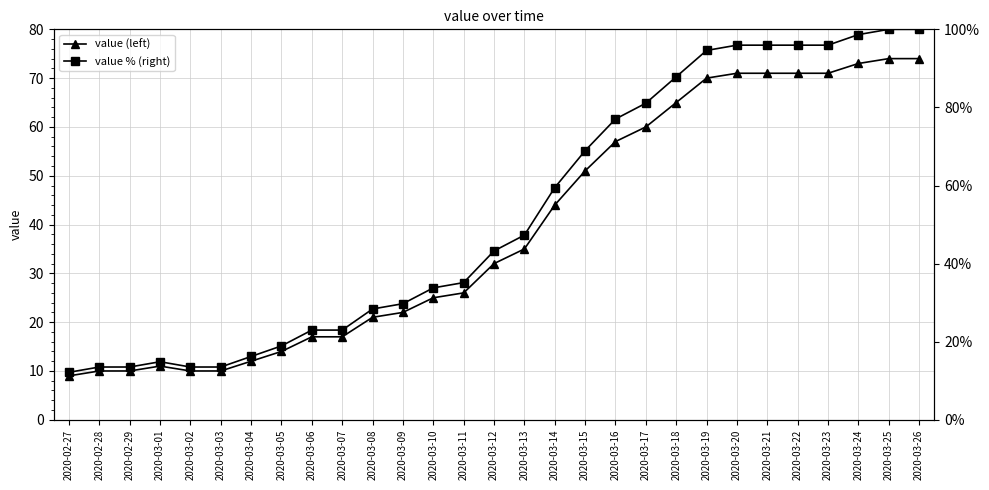

What is the difference between the value values at 2020-03-05 and 2020-03-02?

4.0